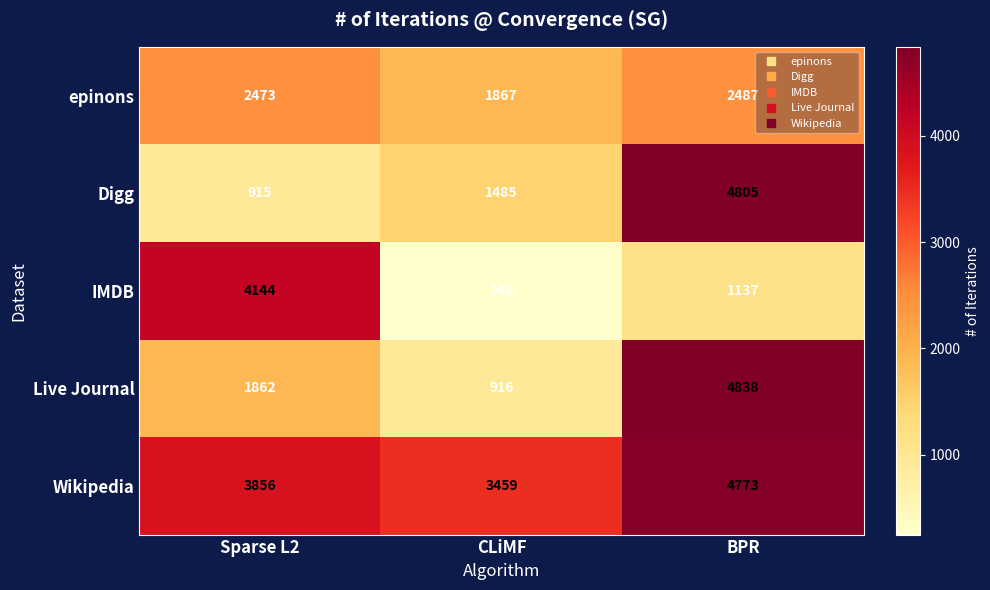

At which category is the sum across all series the highest?

BPR